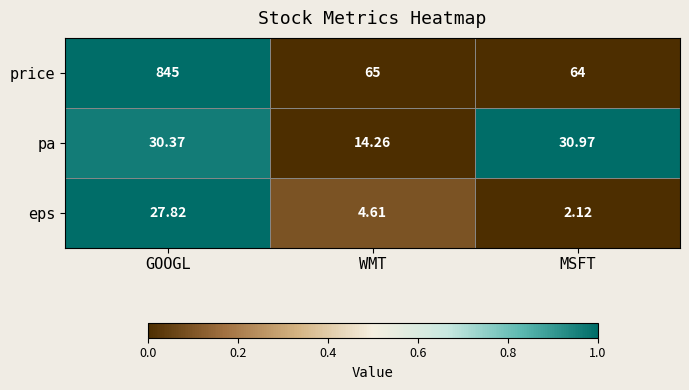

Which series has the widest spread of values?

price